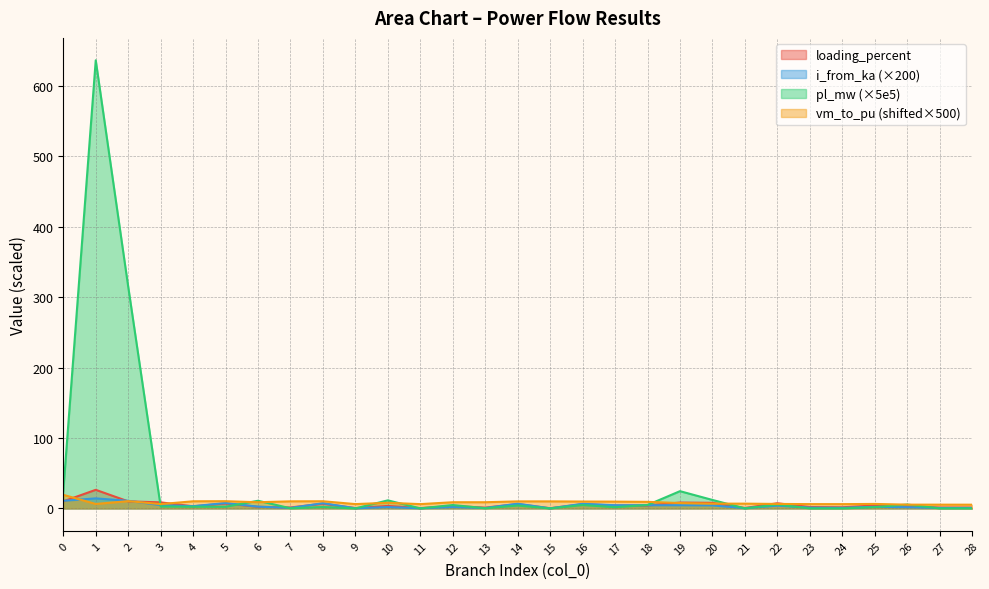

What is the greatest value displayed?

636.2